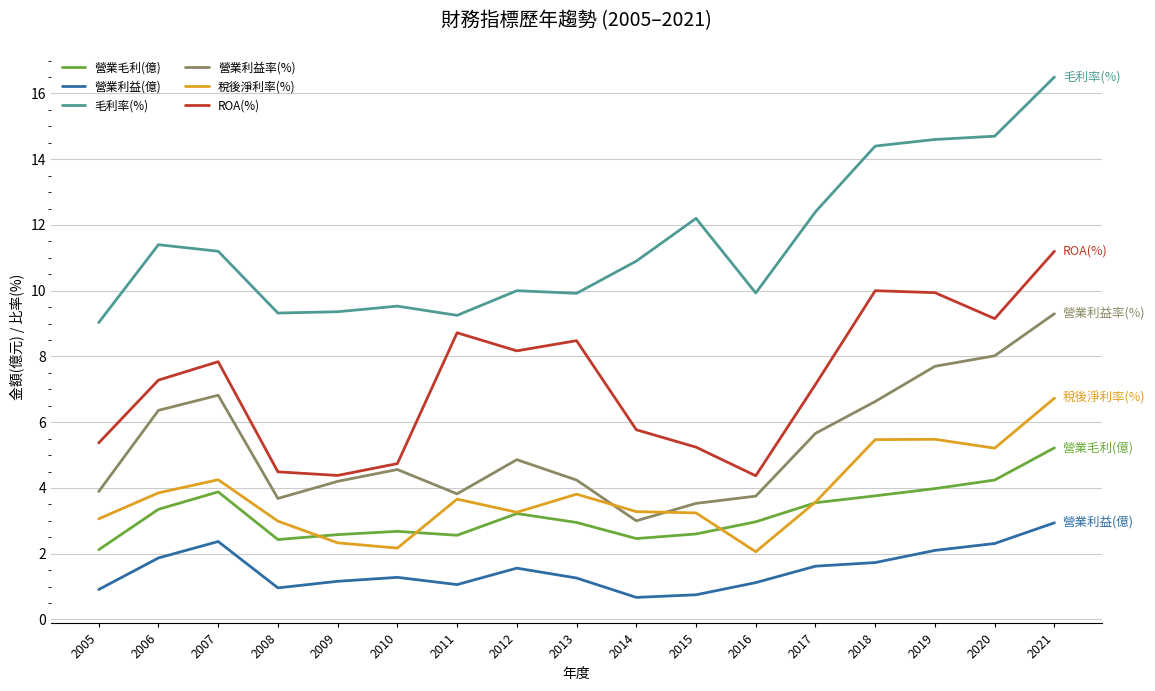

What is the sum of the 營業利益率(%) values at 2011 and 2007?

10.6